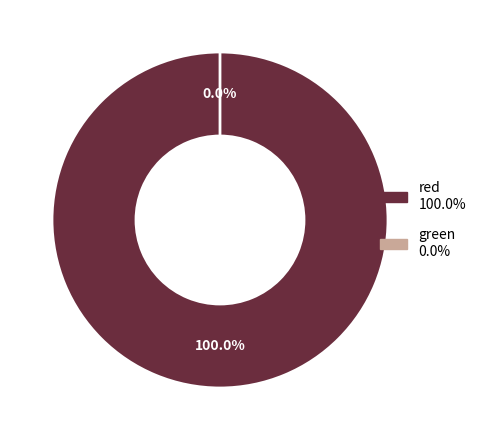

Is the sum of red and green greater than half?

Yes